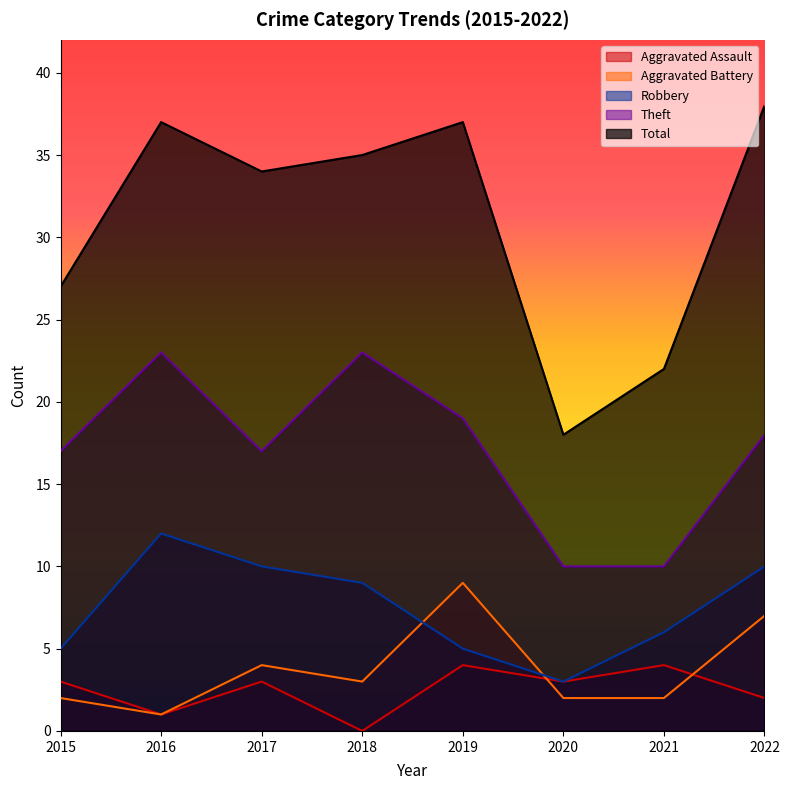

Reading right to left, what are all the values shown in this chart?

Aggravated Assault: 2022=2	2021=4	2020=3	2019=4	2018=0	2017=3	2016=1	2015=3
Aggravated Battery: 2022=7	2021=2	2020=2	2019=9	2018=3	2017=4	2016=1	2015=2
Robbery: 2022=10	2021=6	2020=3	2019=5	2018=9	2017=10	2016=12	2015=5
Theft: 2022=18	2021=10	2020=10	2019=19	2018=23	2017=17	2016=23	2015=17
Total: 2022=38	2021=22	2020=18	2019=37	2018=35	2017=34	2016=37	2015=27